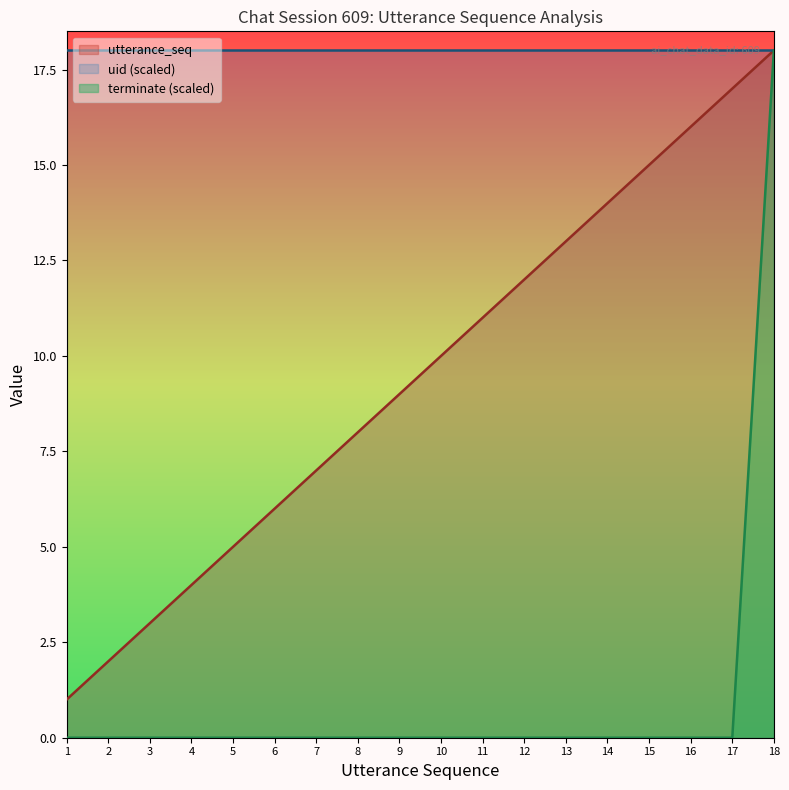

Is it true that terminate equals -13 at 13?

False